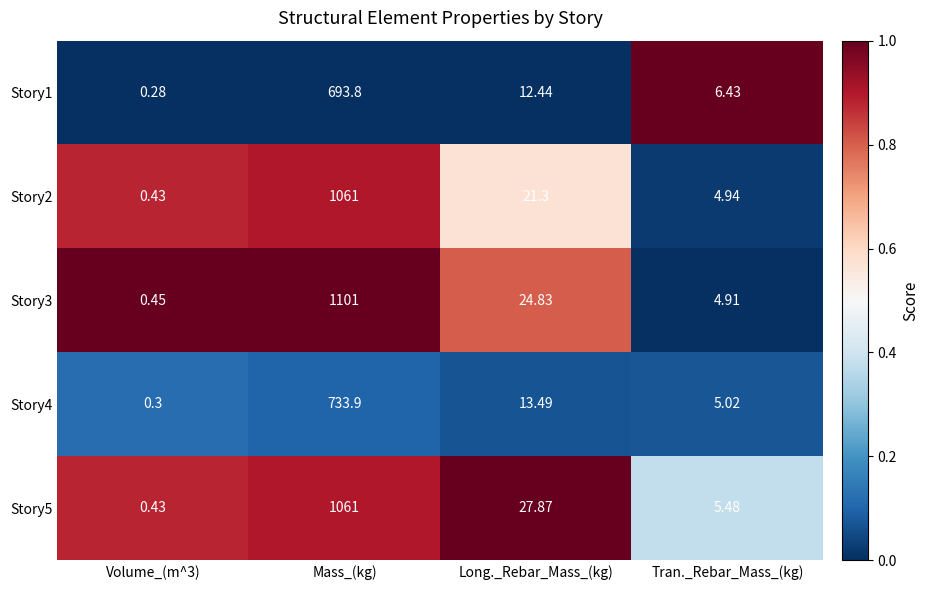

Where does the Story1 series first go above 12?

Mass_(kg)